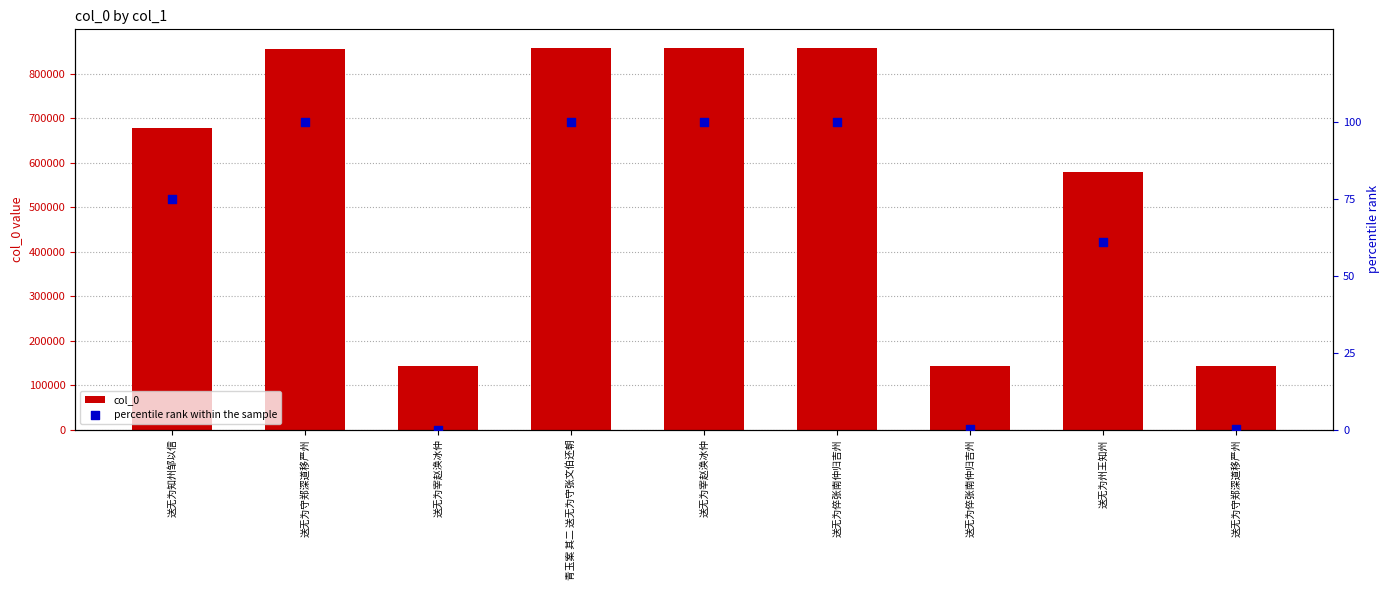

Which series has the largest total across all categories?

col_0